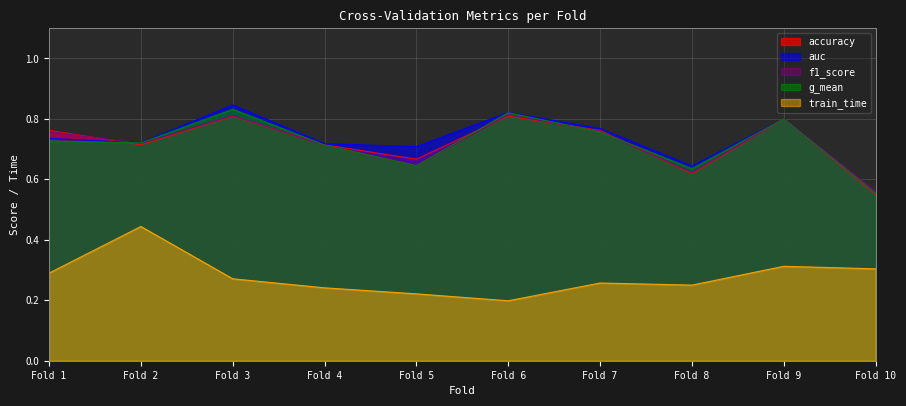

In f1_score, how many points are lower than both neighbors (excluding endpoints)?

3